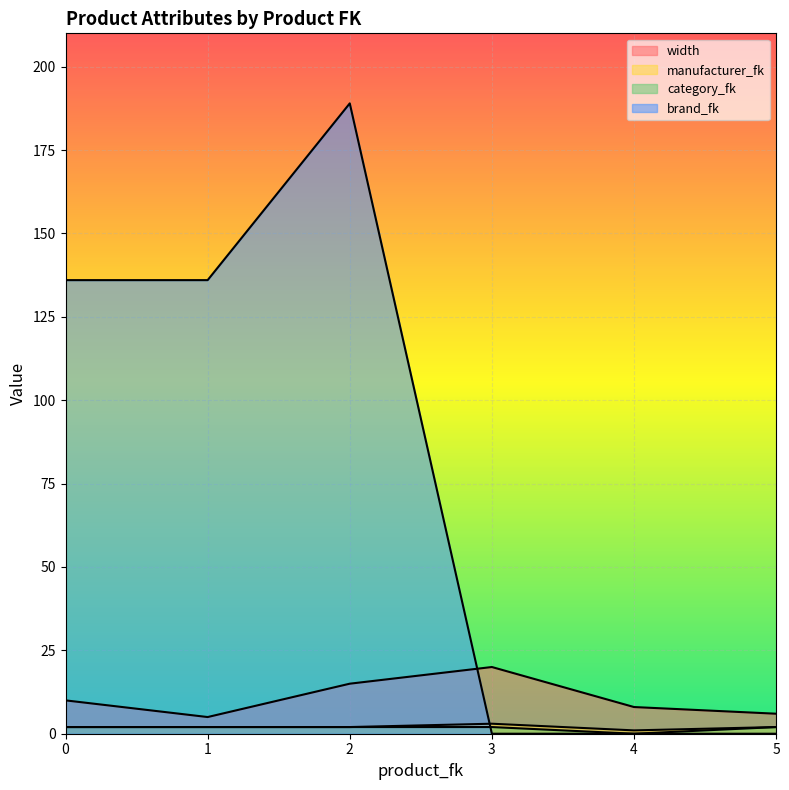

The category_fk series shows -1 at 4. True or false?

False